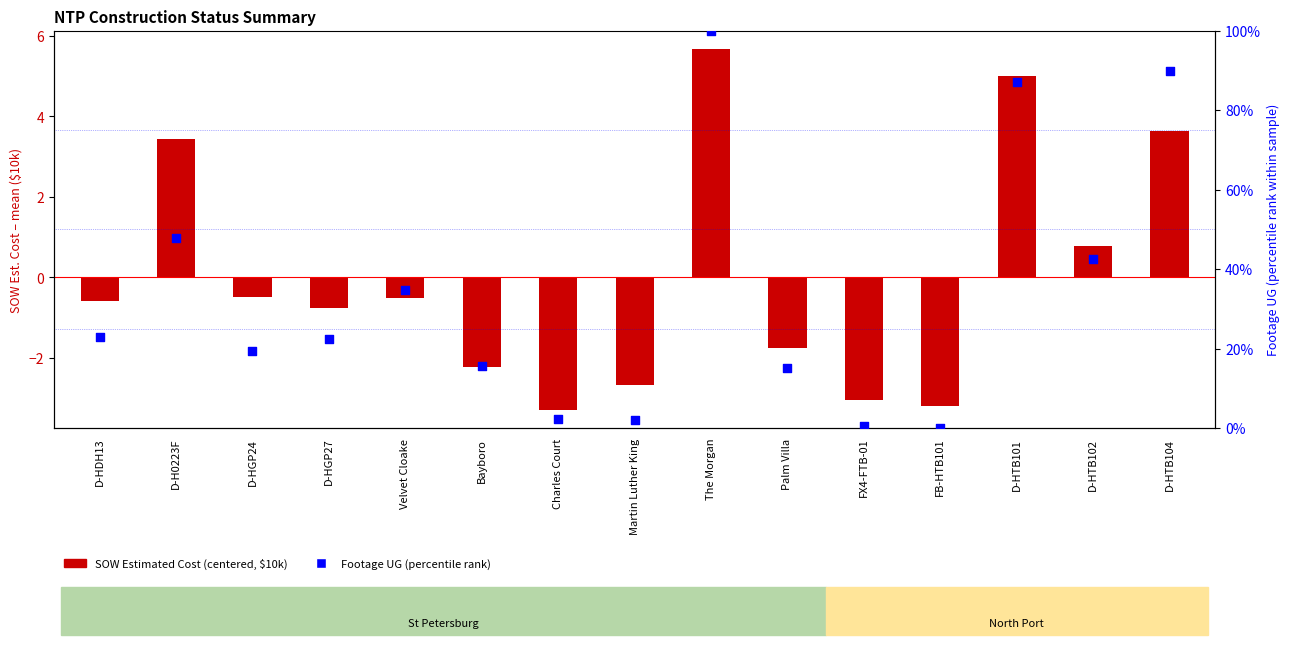

Which series has the largest total across all categories?

Footage UG (percentile rank)